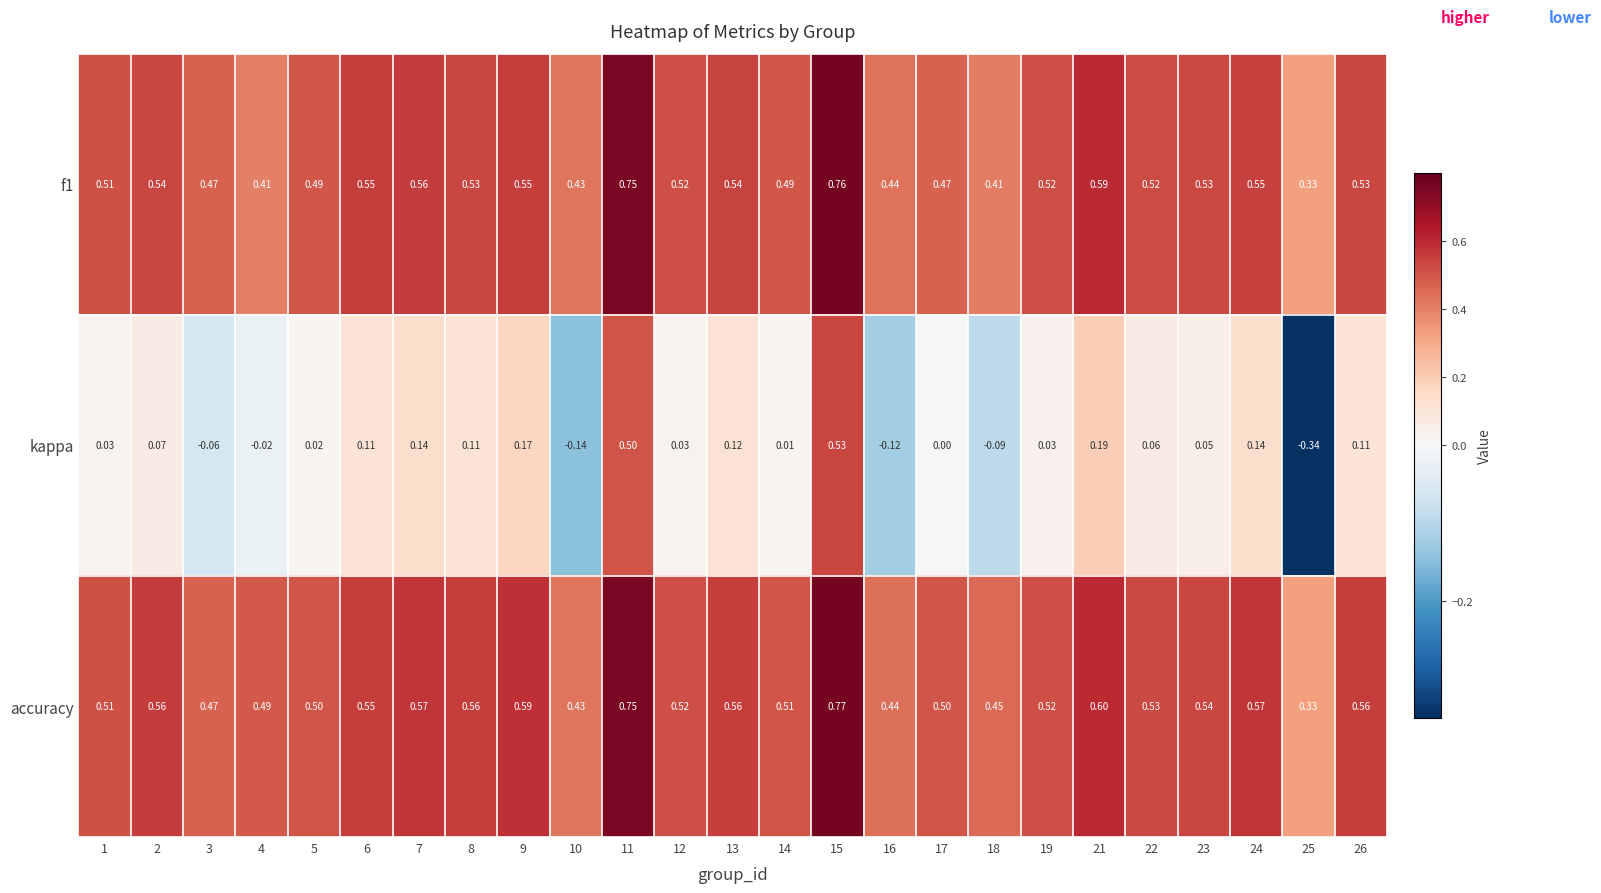

Which series has the largest total across all categories?

accuracy